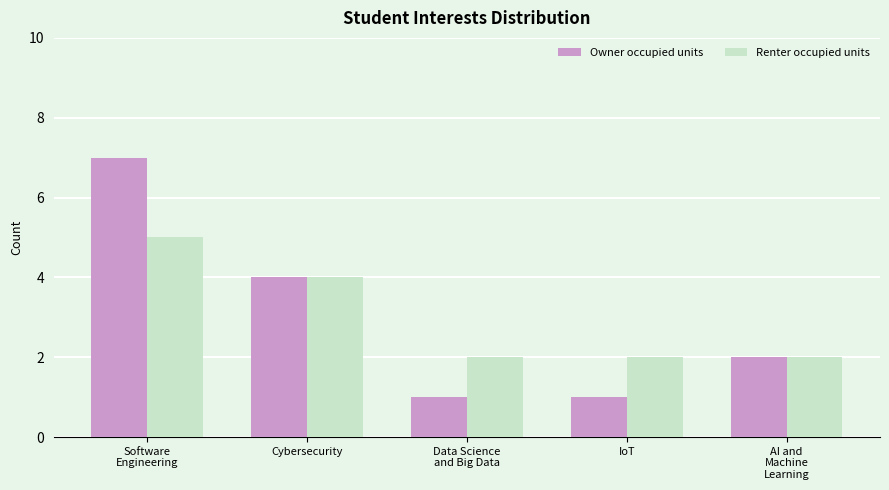

Rank the series at Data Science
and Big Data from lowest to highest value.

Owner occupied units, Renter occupied units